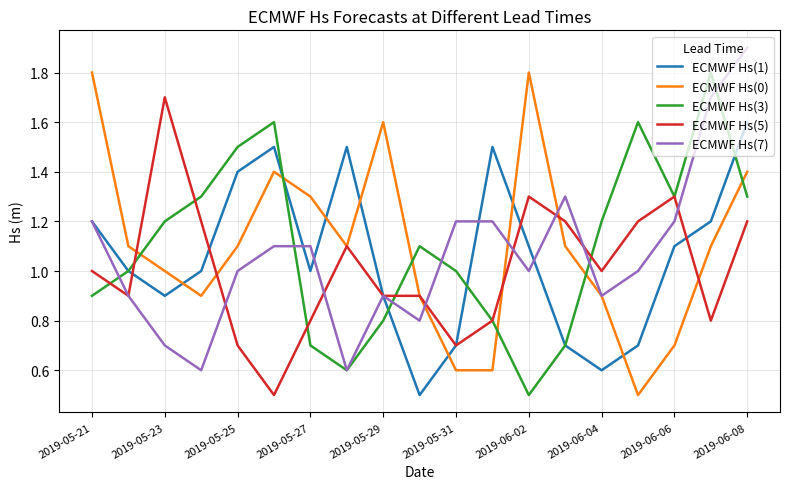

How many times do ECMWF Hs(3) and ECMWF Hs(0) cross each other?

6